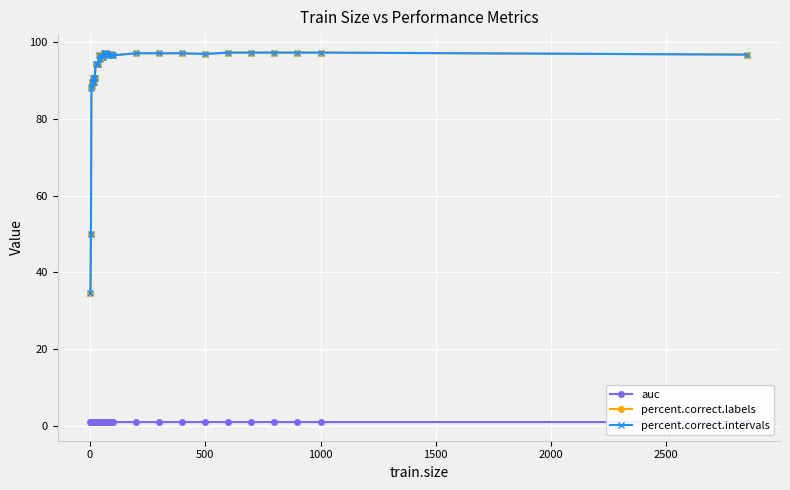

True or false: auc and percent.correct.labels cross at least once.

False